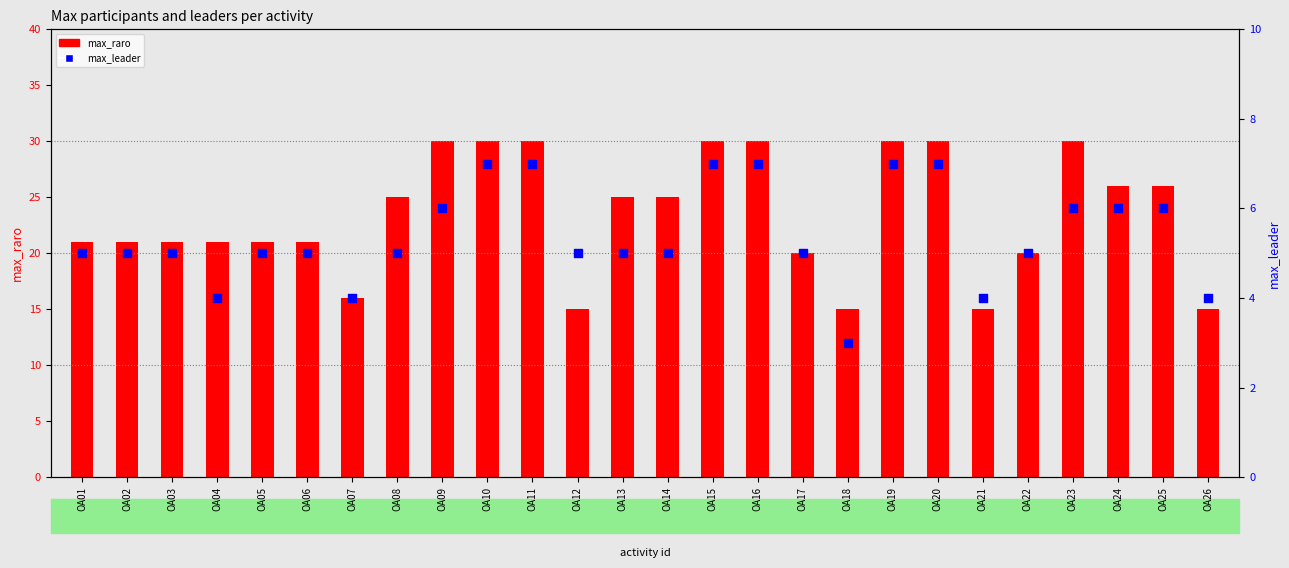

What is the total value across all series at OA12?

20